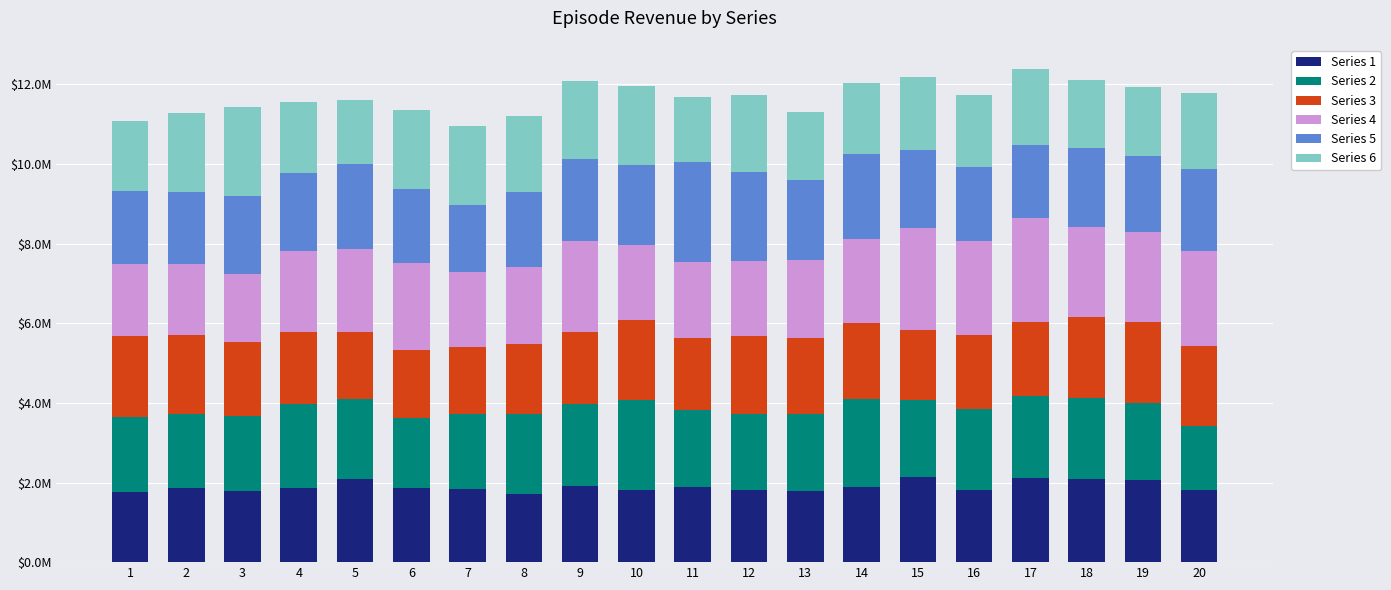

Is it true that Series 6 equals 1686830.9 at 18?

True